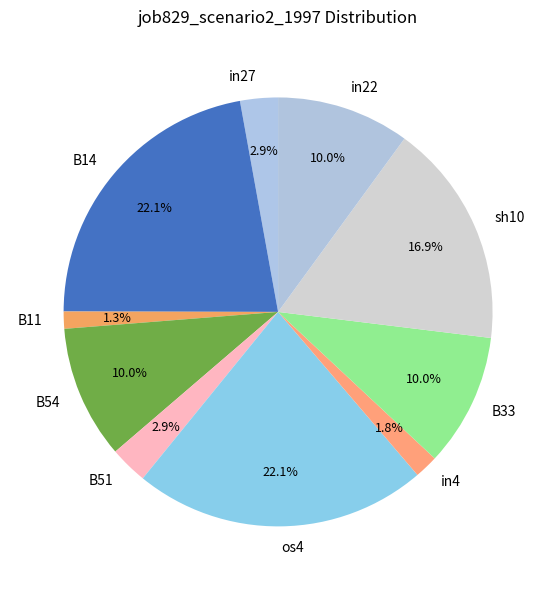

Does in22 account for over 50% of the chart?

No